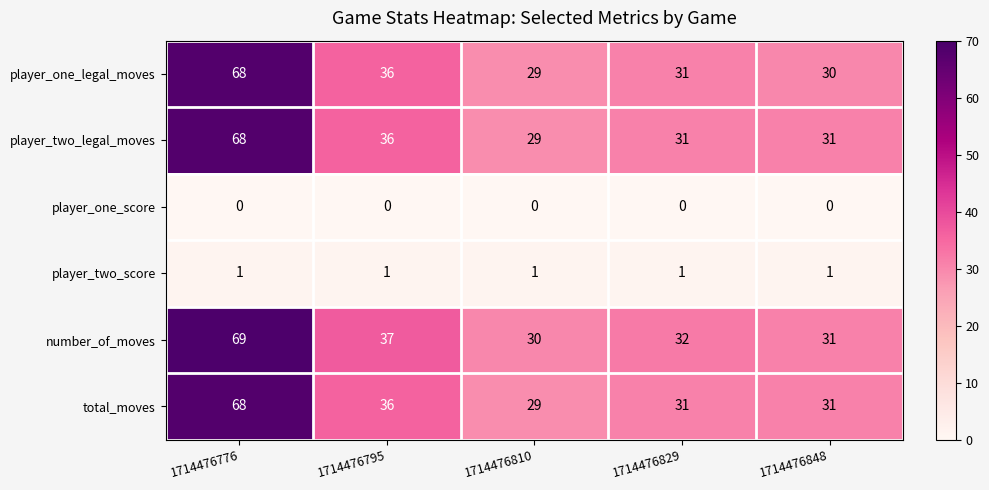

How many categories are shown in the chart?

5